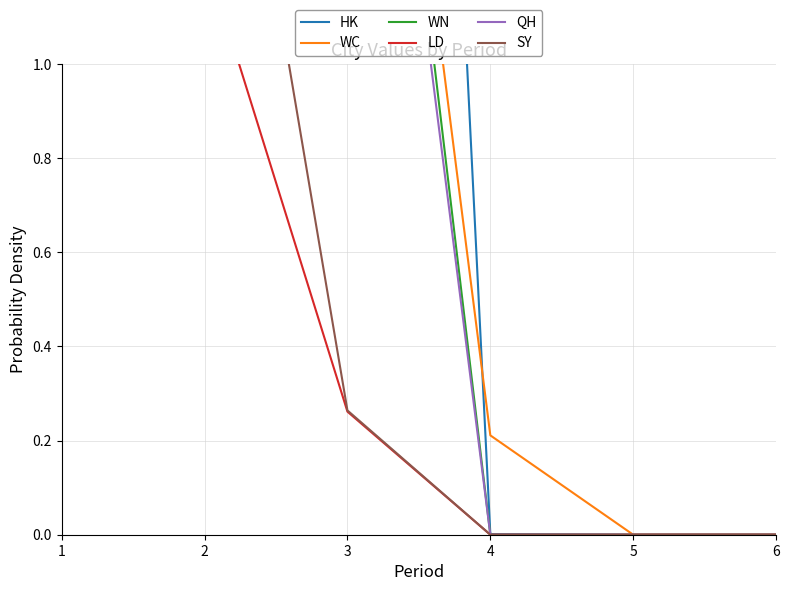

What is the sum of all WN values?

21.2